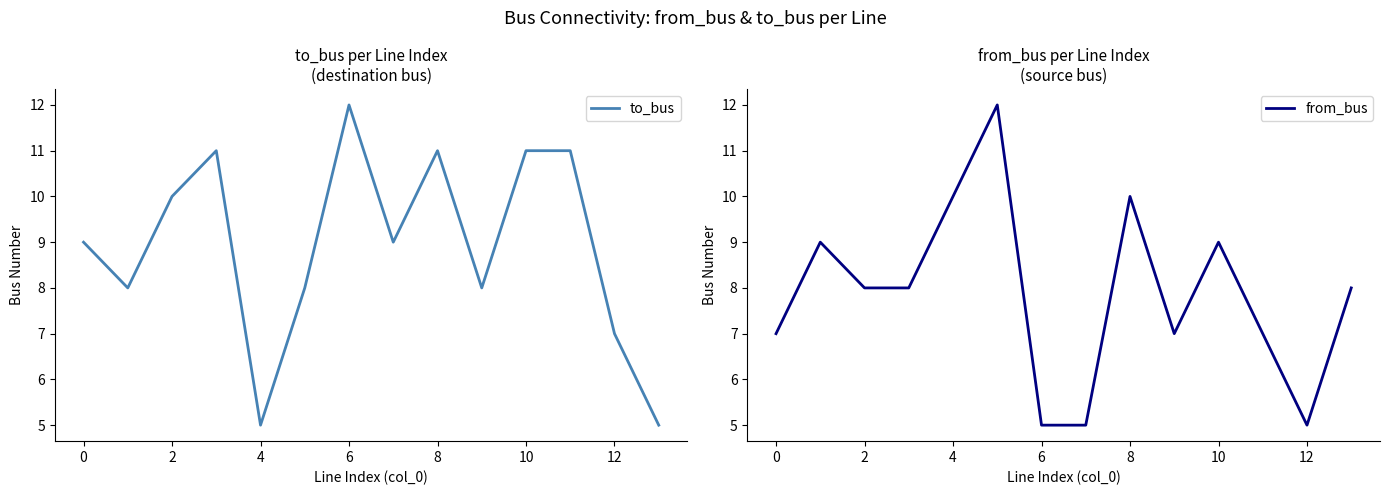

In from_bus, how many points are higher than both neighbors (excluding endpoints)?

4